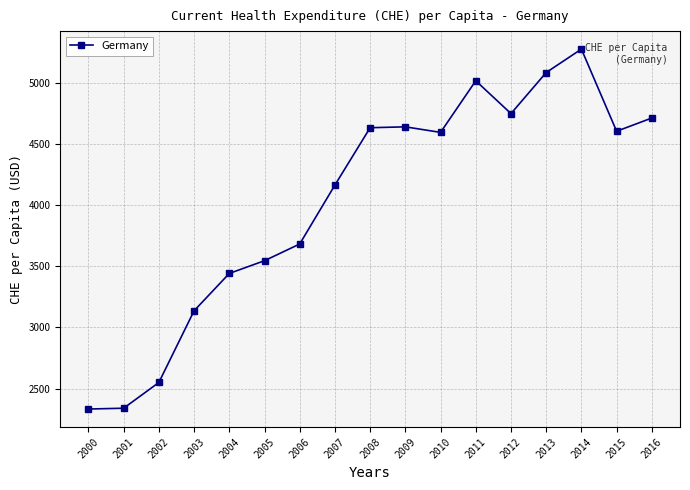

Between 2003 and 2004, which is larger?

2004